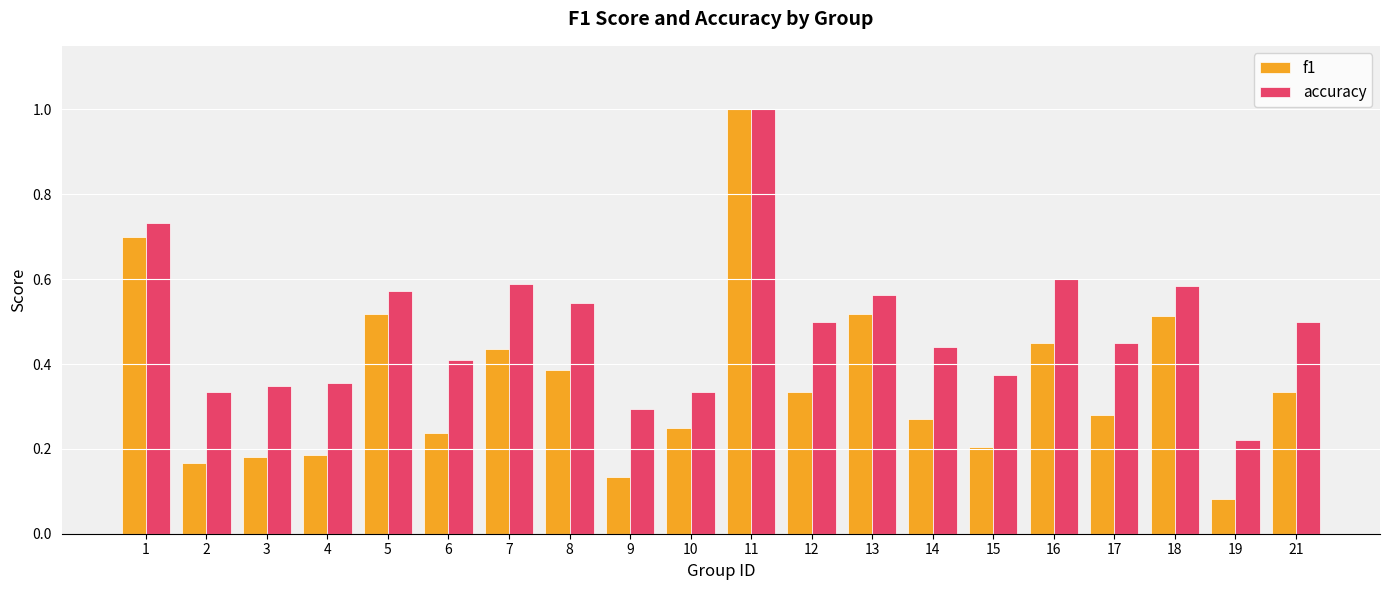

What is the difference between the maximum and minimum values in the accuracy series?

0.8